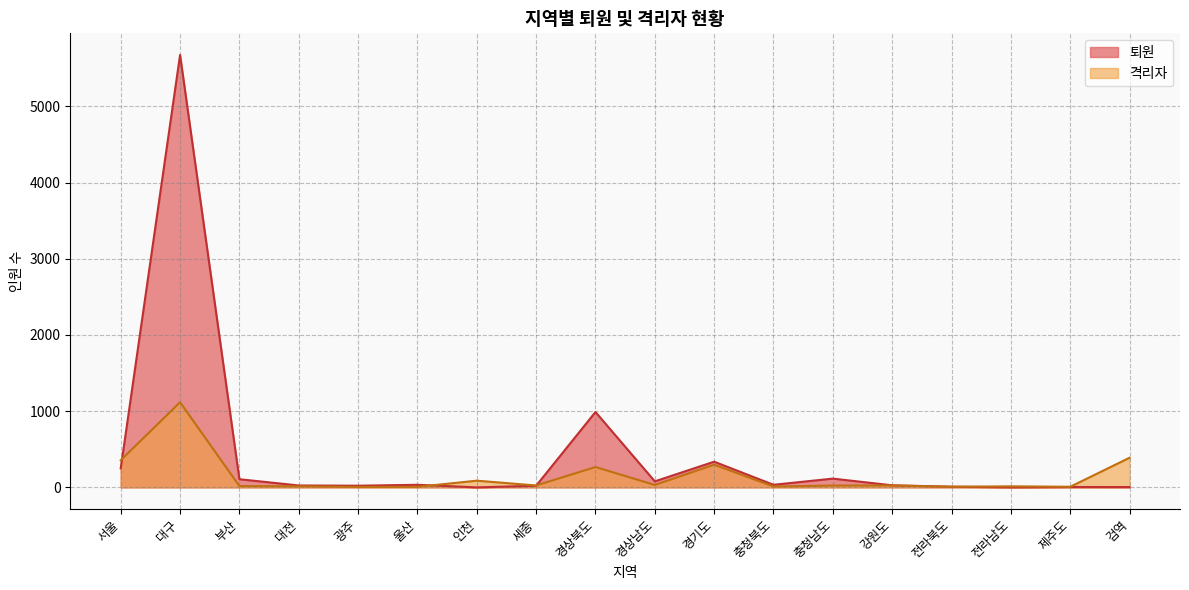

Rank the series by their maximum value, from lowest to highest.

격리자, 퇴원